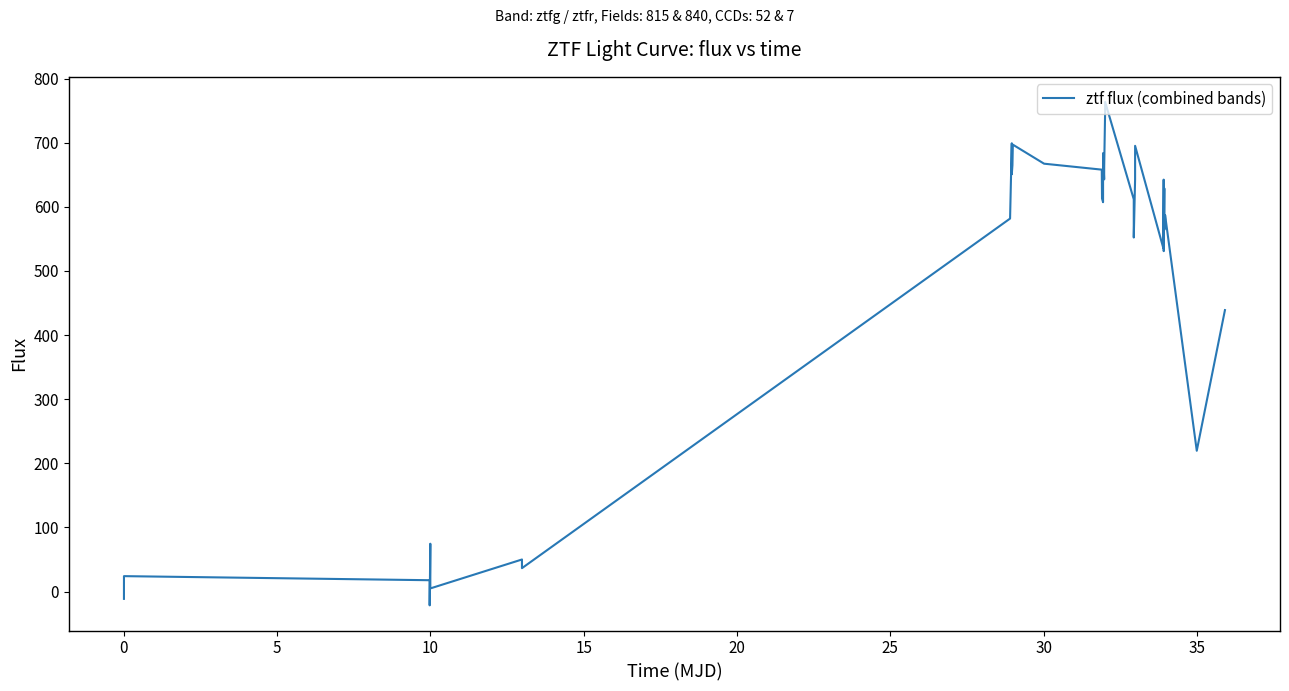

What is the greatest value displayed?

763.5